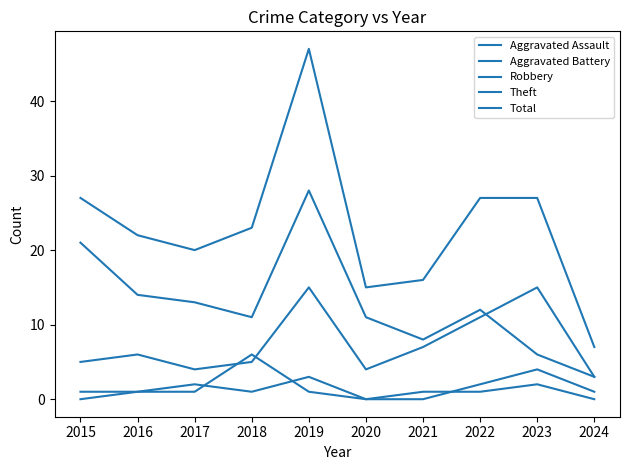

Reading right to left, extract all data points from this chart.

Aggravated Assault: 2024=1	2023=4	2022=2	2021=0	2020=0	2019=3	2018=1	2017=2	2016=1	2015=0
Aggravated Battery: 2024=0	2023=2	2022=1	2021=1	2020=0	2019=1	2018=6	2017=1	2016=1	2015=1
Robbery: 2024=3	2023=15	2022=11	2021=7	2020=4	2019=15	2018=5	2017=4	2016=6	2015=5
Theft: 2024=3	2023=6	2022=12	2021=8	2020=11	2019=28	2018=11	2017=13	2016=14	2015=21
Total: 2024=7	2023=27	2022=27	2021=16	2020=15	2019=47	2018=23	2017=20	2016=22	2015=27